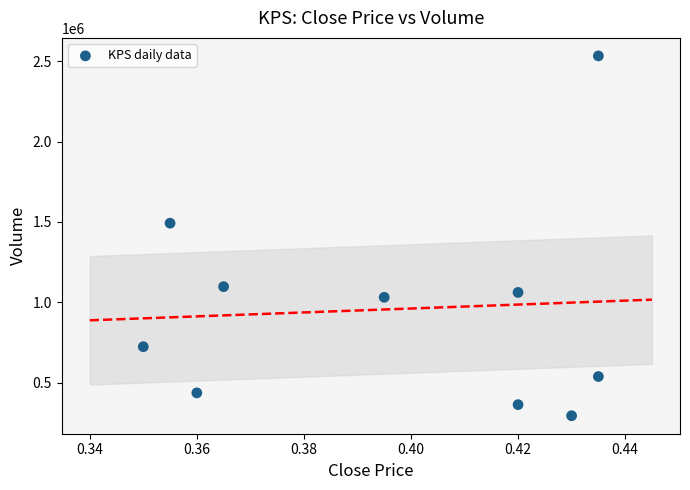

What is the range of Y values (max minus min)?

2239600